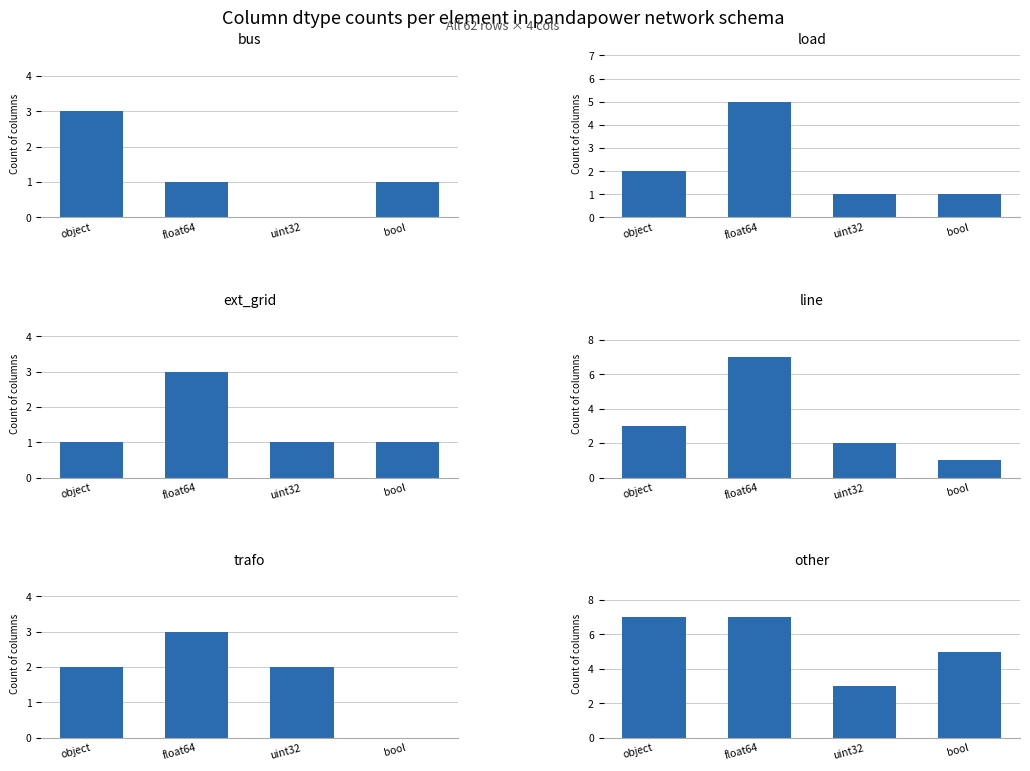

Between object and float64, which is larger?

object